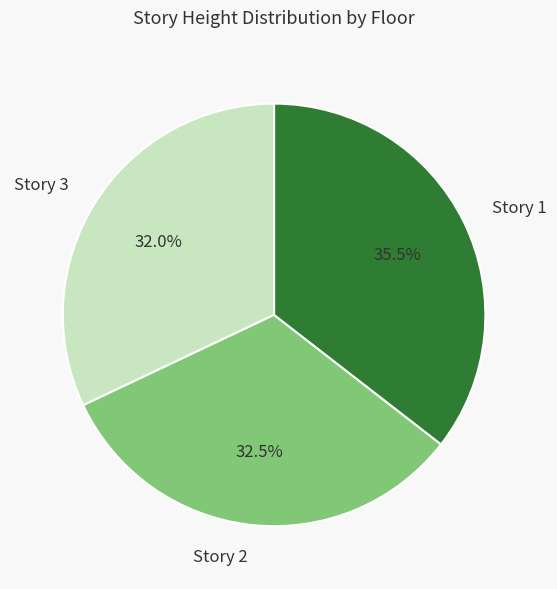

How many slices are in this pie chart?

3